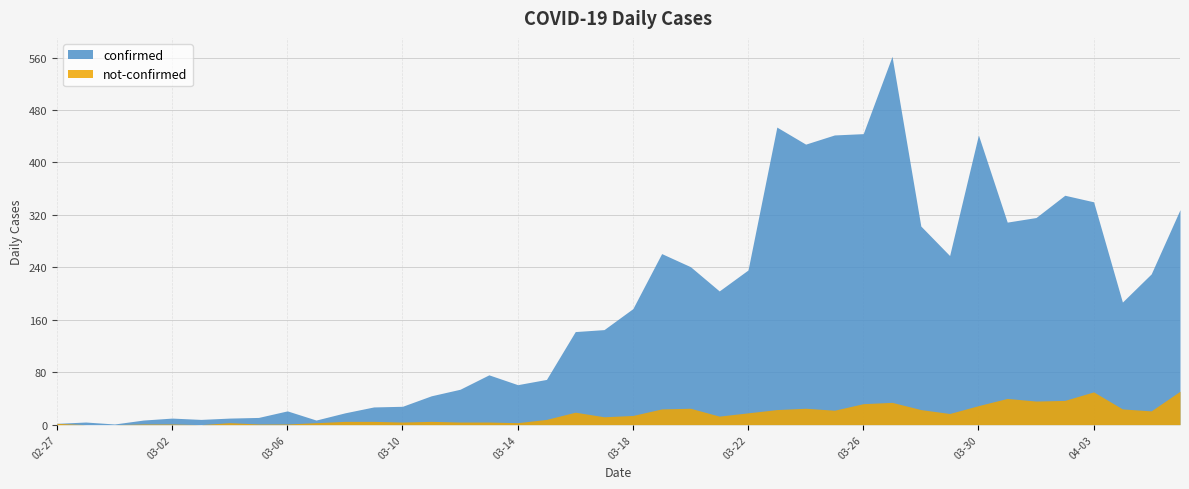

At which label does not-confirmed reach its peak?

2020-04-06